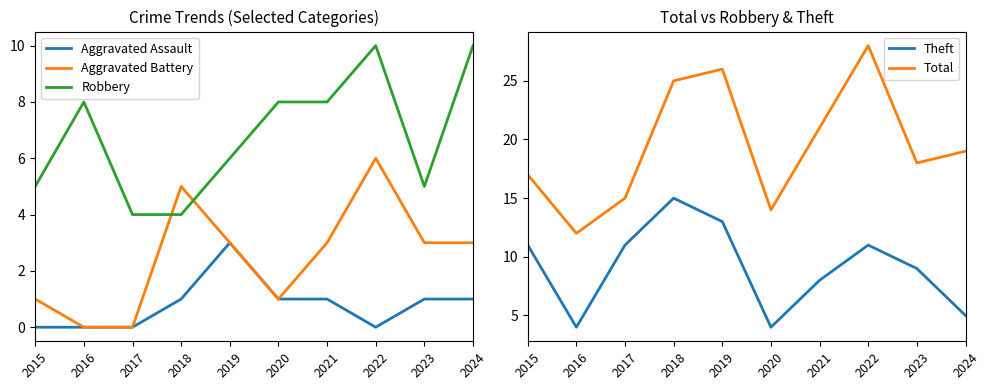

At 2021, list the series in order from largest to smallest.

Total, Robbery, Theft, Aggravated Battery, Aggravated Assault